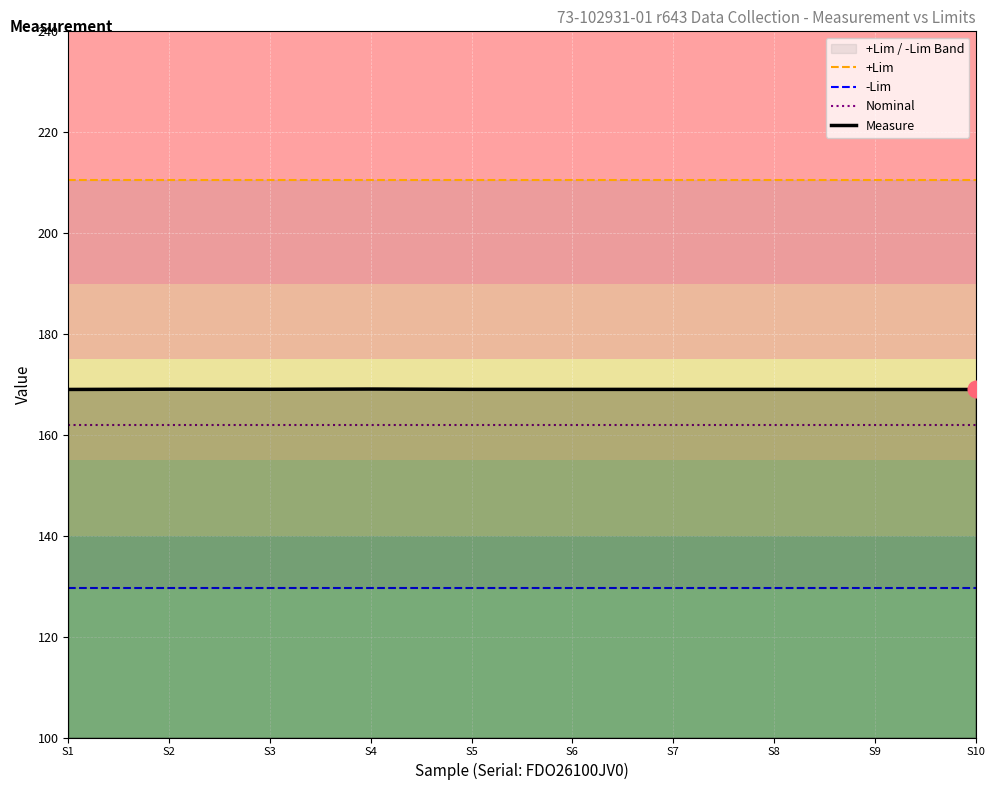

True or false: Measure has a value of 248.9 at S9.

False